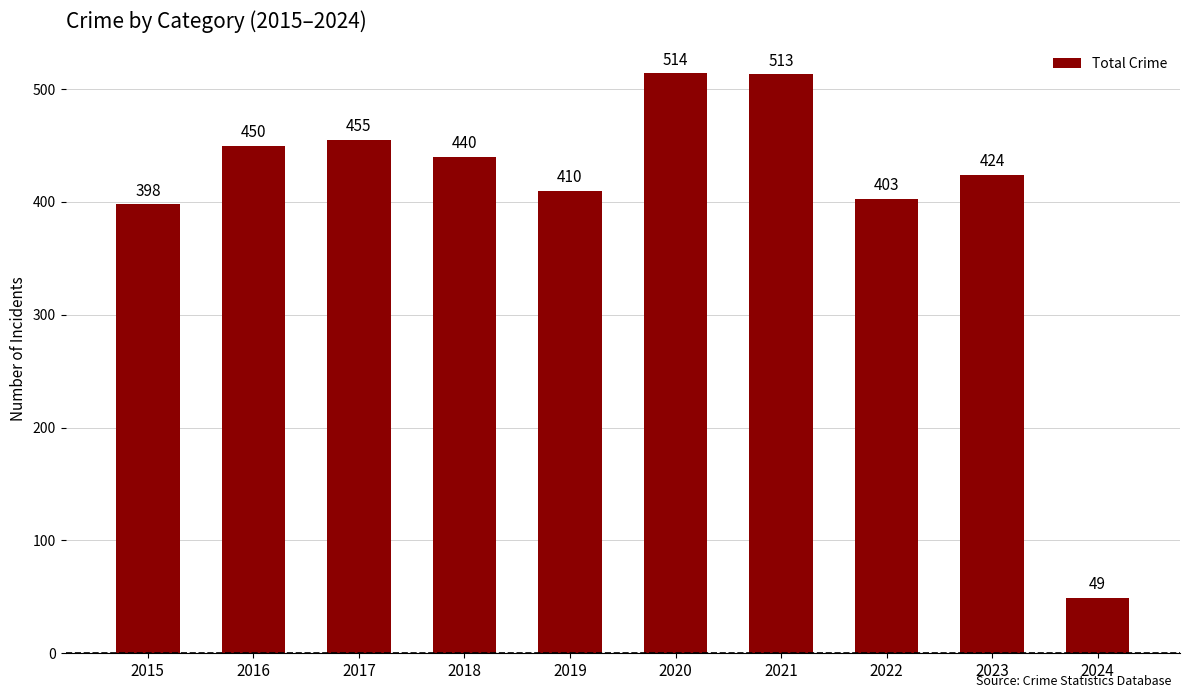

What is the difference between the maximum and minimum values?

465